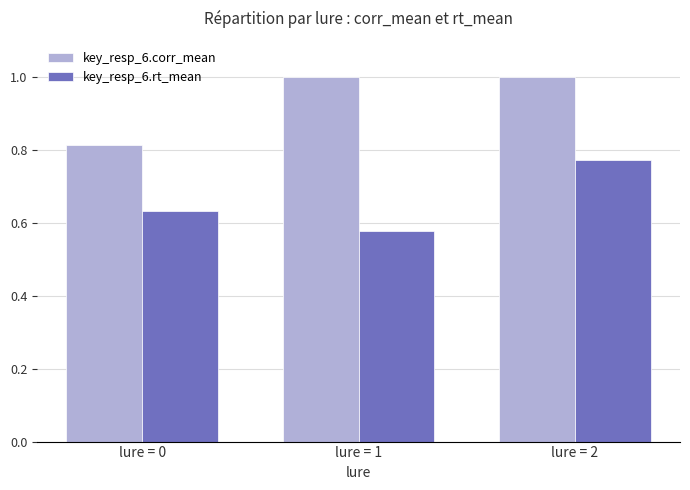

Which series changed the most between lure = 0 and lure = 1?

key_resp_6.corr_mean